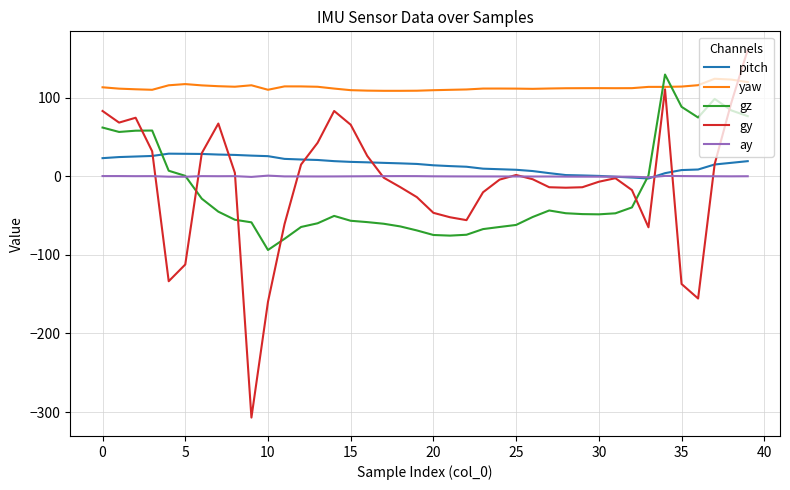

What are all the series names shown in the legend?

pitch, yaw, gz, gy, ay